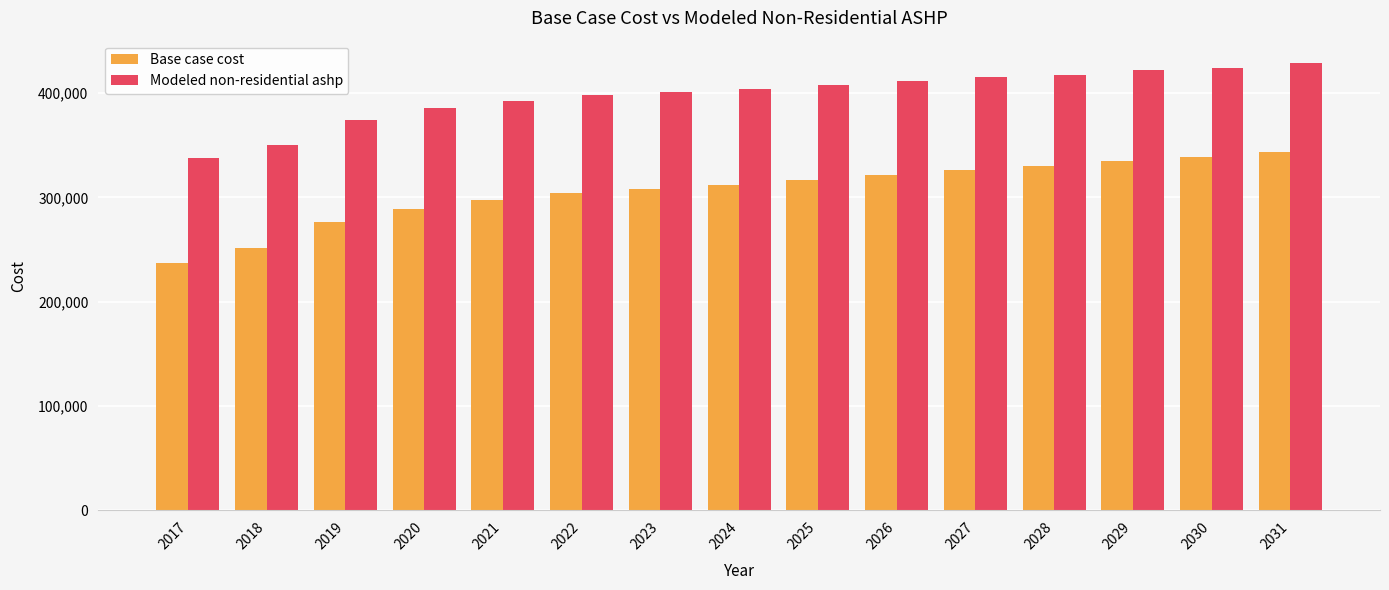

At which label does Base case cost reach its minimum?

2017